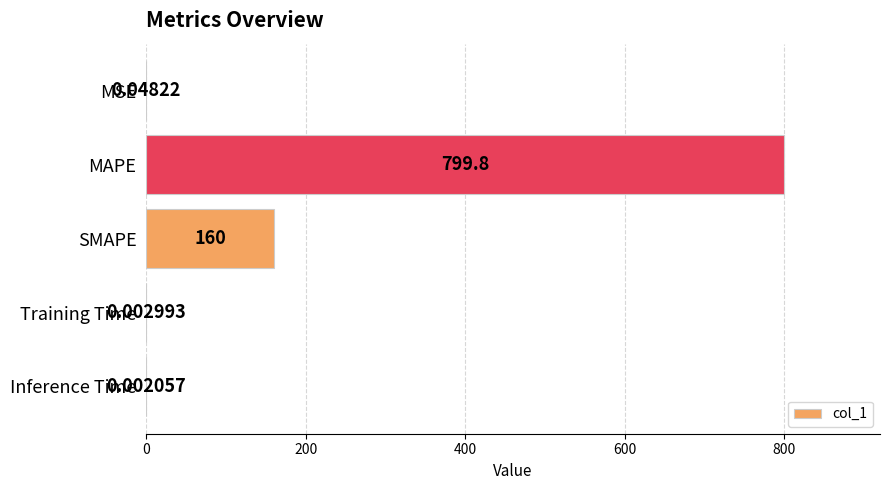

What is the sum of the values at MAPE and SMAPE?

959.8